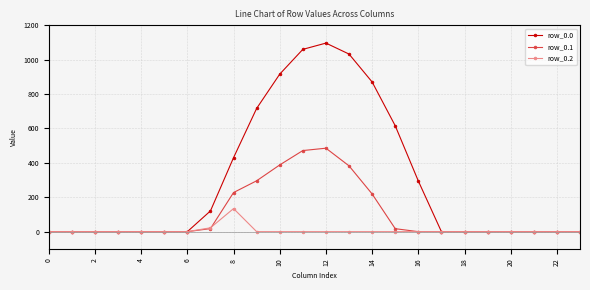

What is the sum of all row_0.1 values?

2505.4